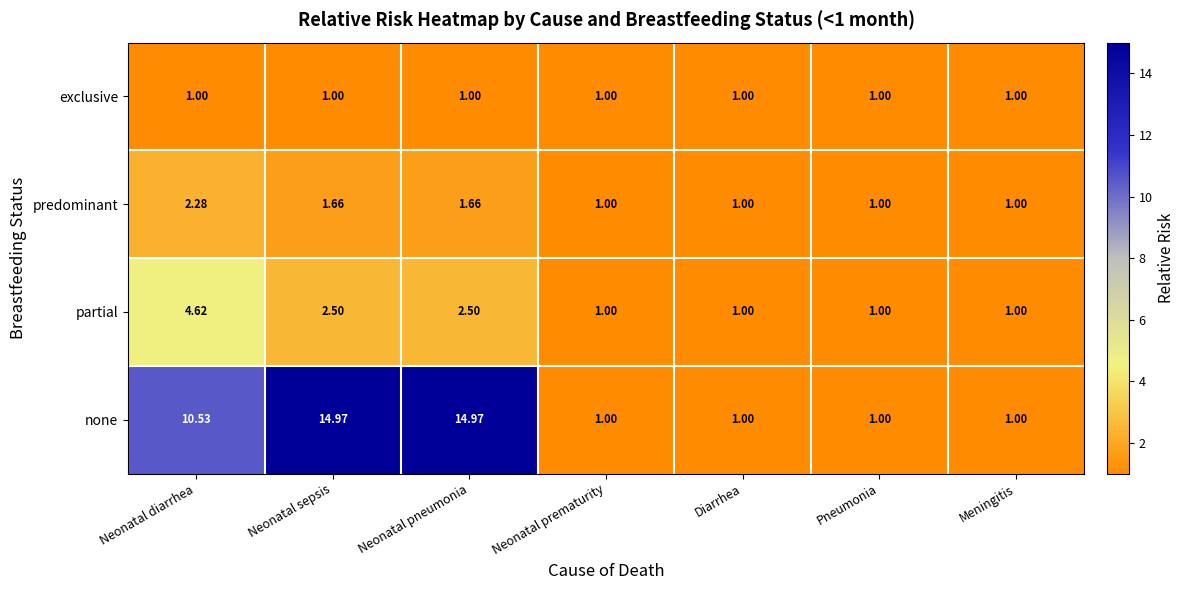

Which series has the largest range (max minus min)?

none